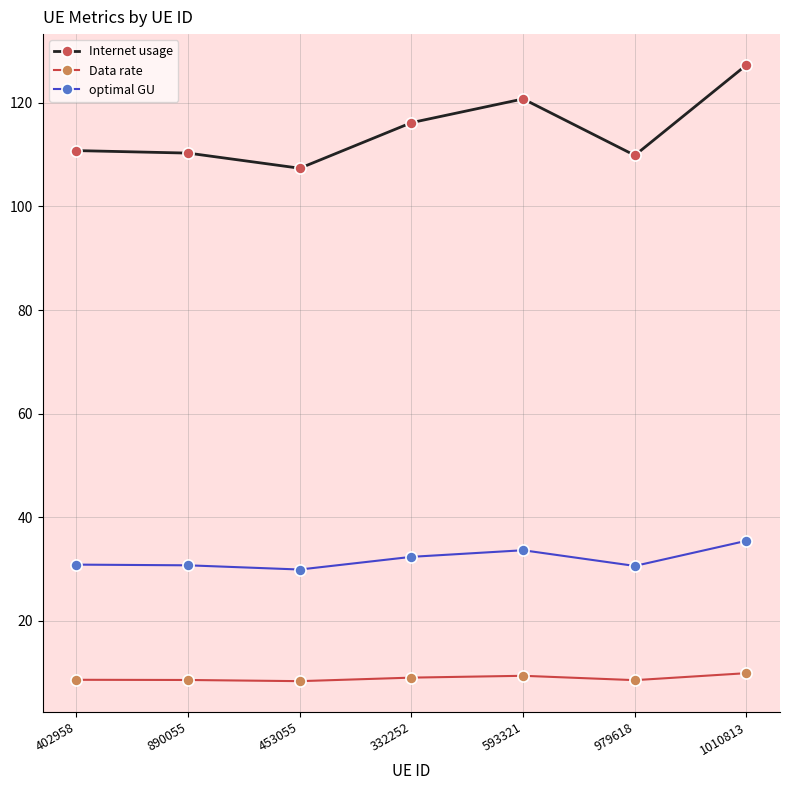

What is the sum of the optimal GU values at 890055 and 593321?

64.3